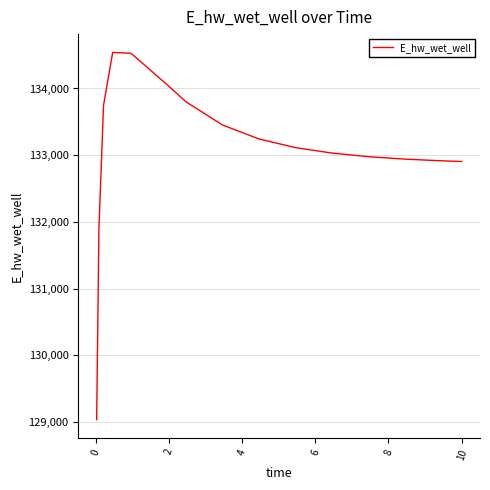

What is the minimum value shown in the chart?

129037.4